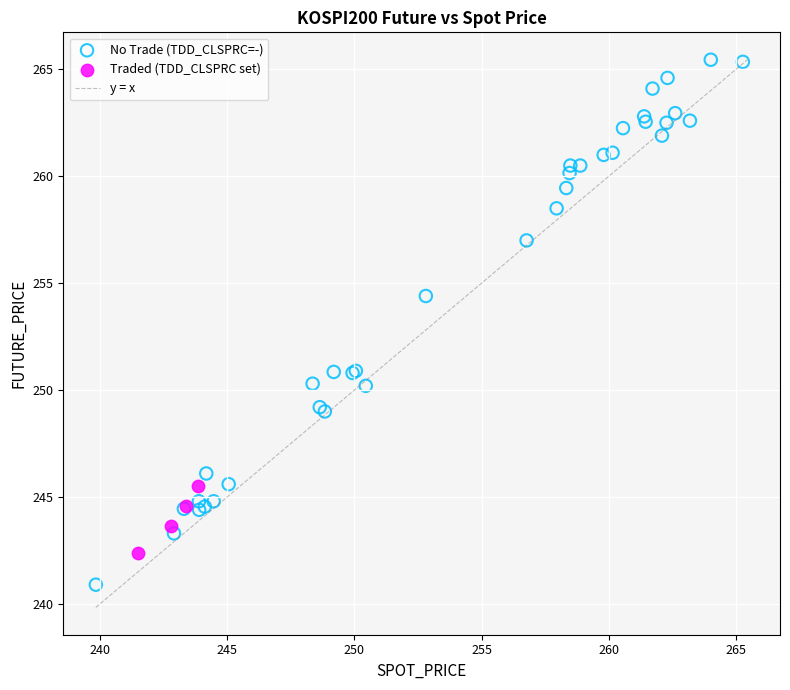

Which series contains the lowest Y value?

No Trade (TDD_CLSPRC=-)